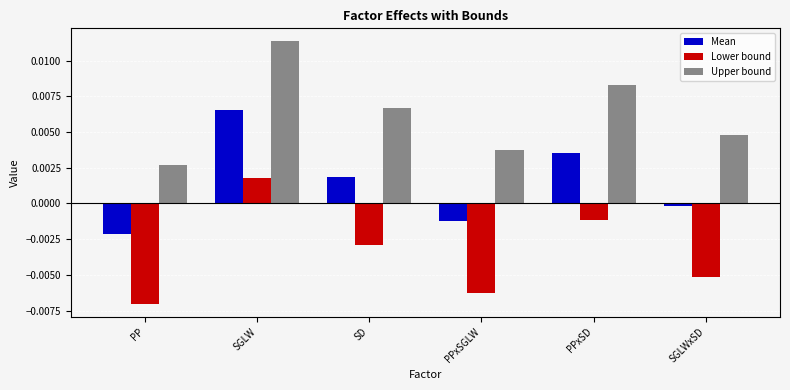

What position from the left is PP?

1